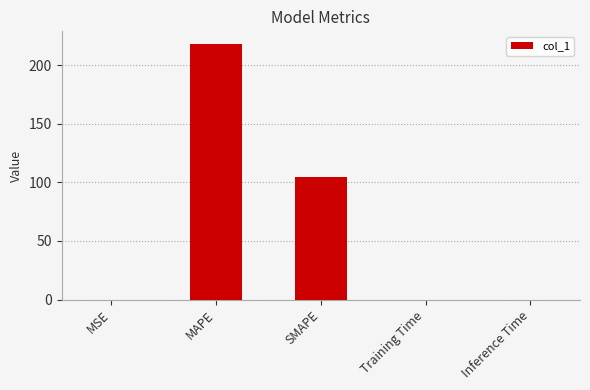

What is the greatest value displayed?

217.8